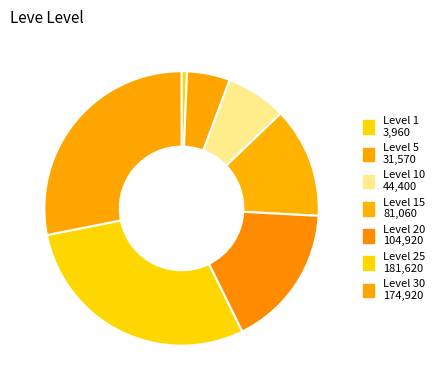

How many segments does this pie chart have?

7